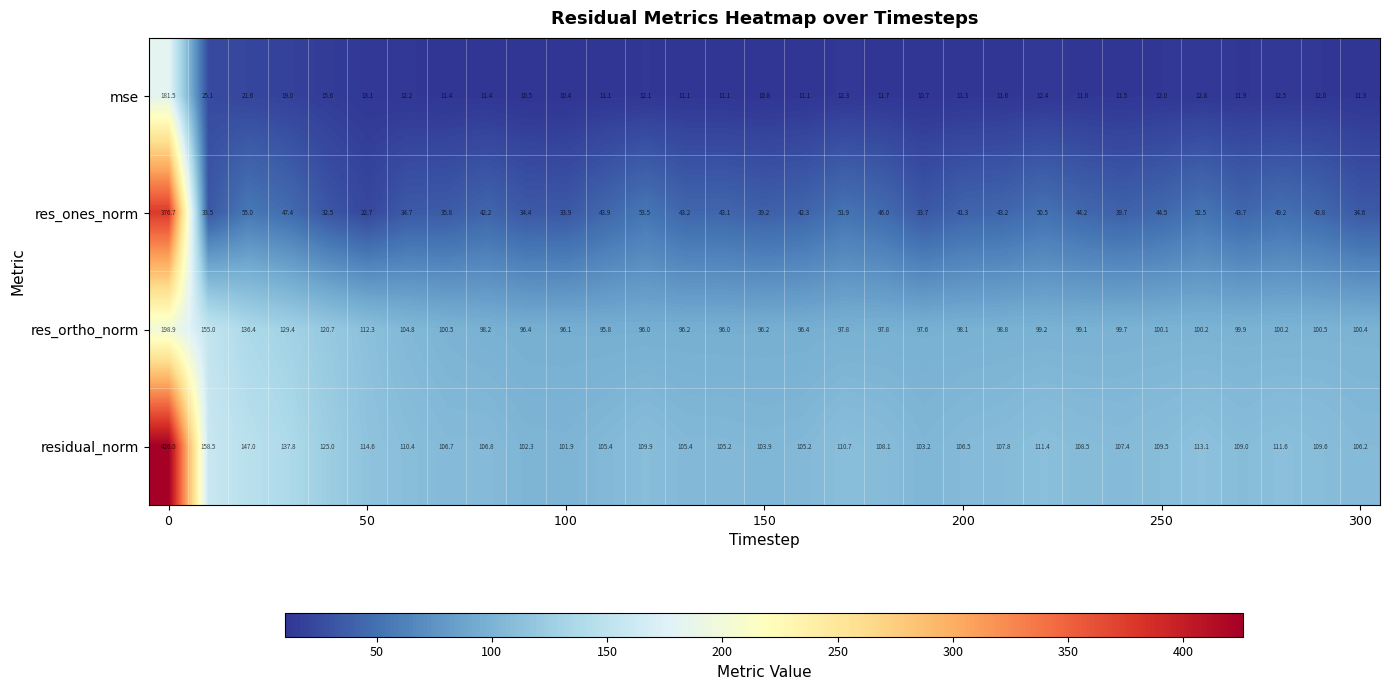

What is the average value of the residual_norm series?

122.4